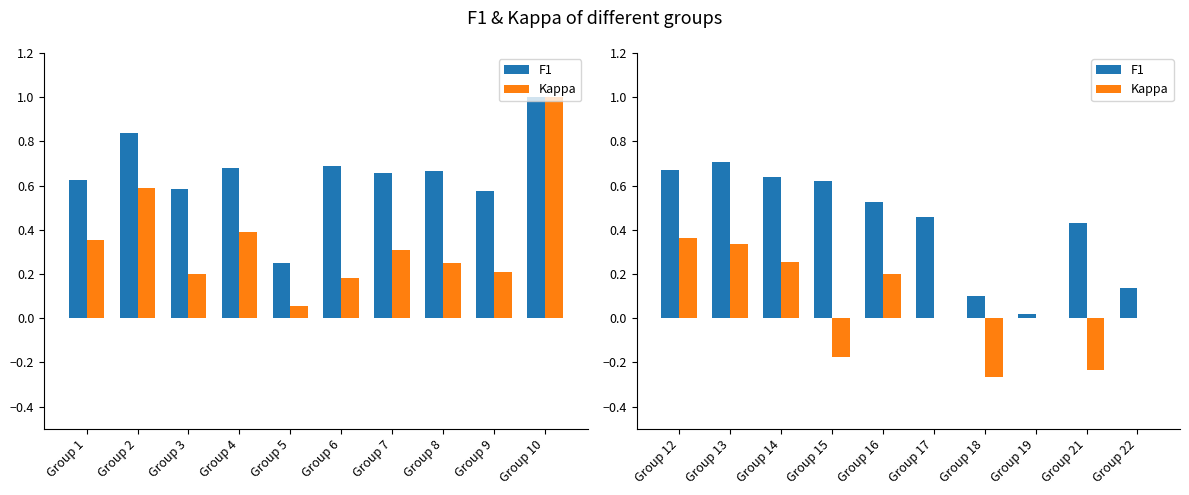

What is the spread (max minus min) of values at Group 18?

0.4